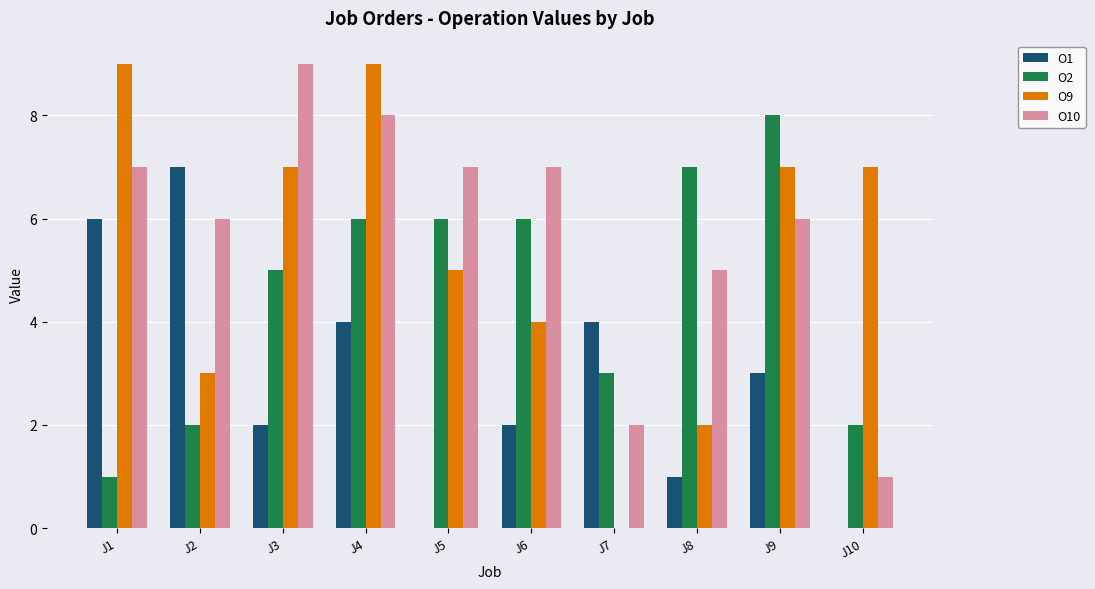

What are all the series names shown in the legend?

O1, O2, O9, O10